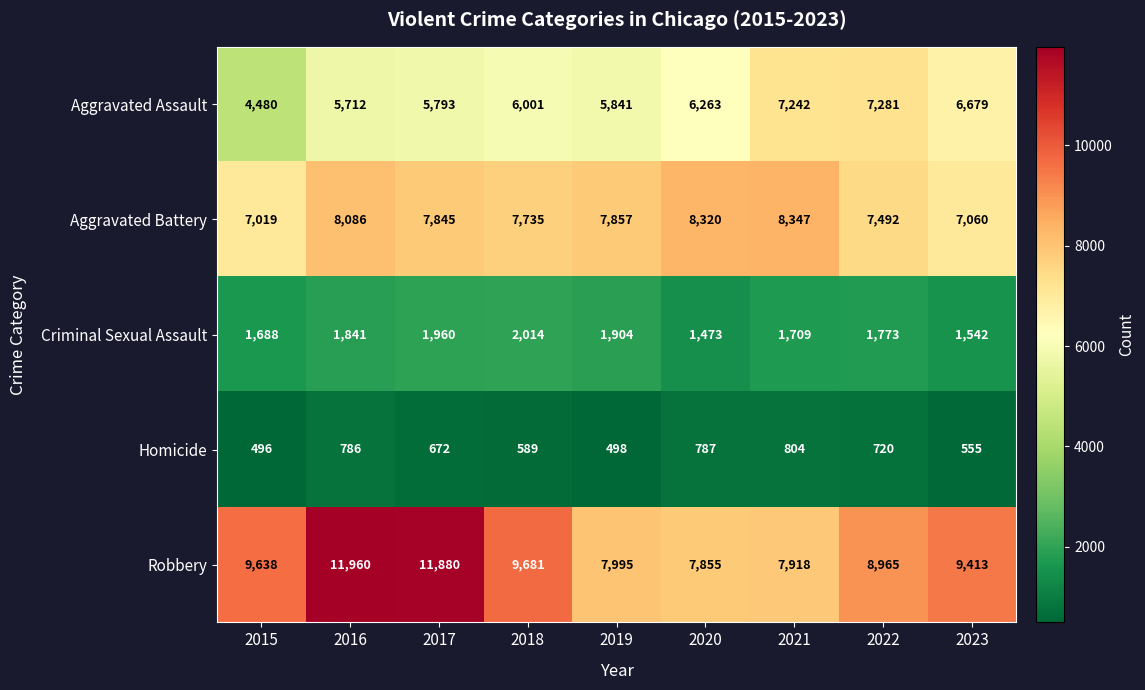

Which series has the largest total across all categories?

Robbery